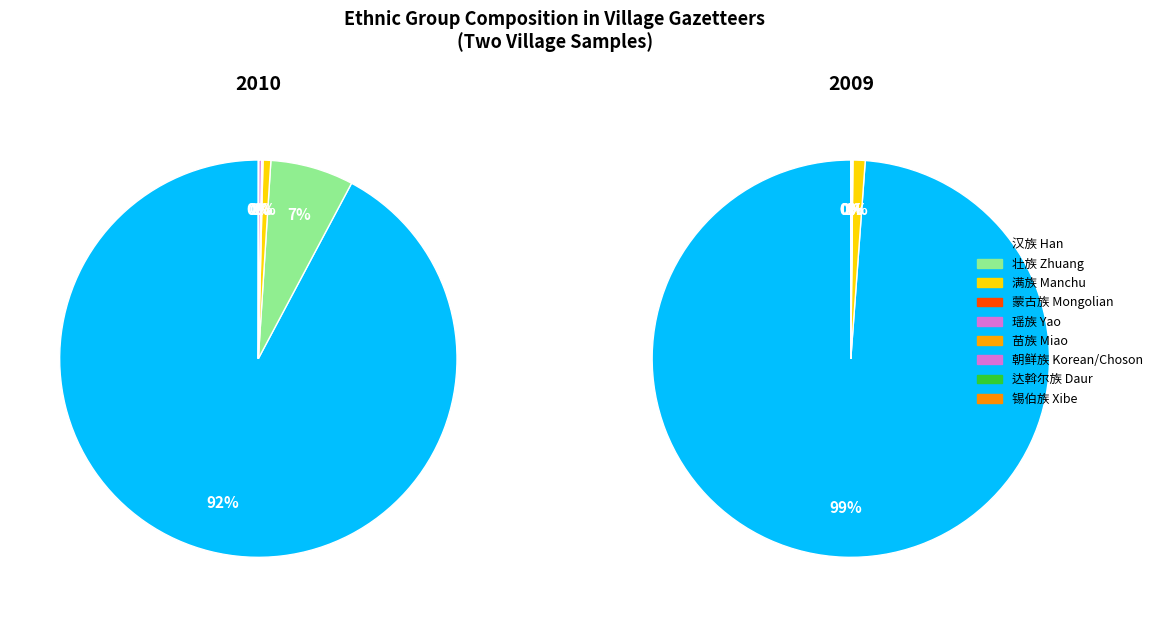

Count the number of slices in the pie.

6